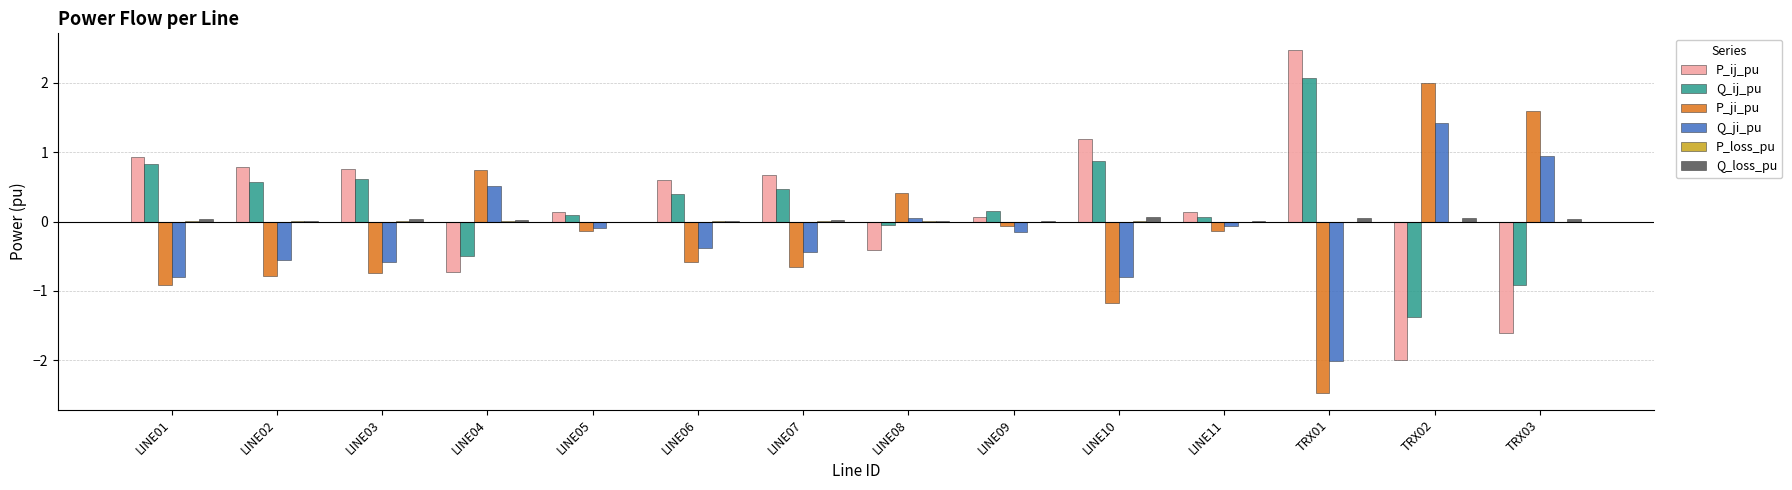

True or false: Q_ji_pu has a value of -0.8 at LINE01.

True